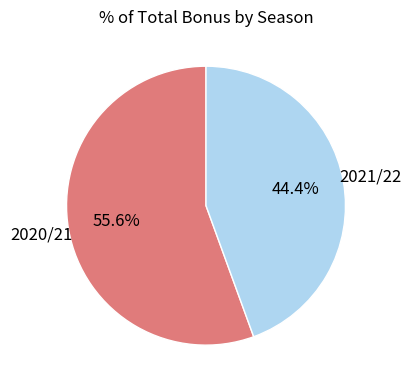

Does any single category account for the majority?

Yes